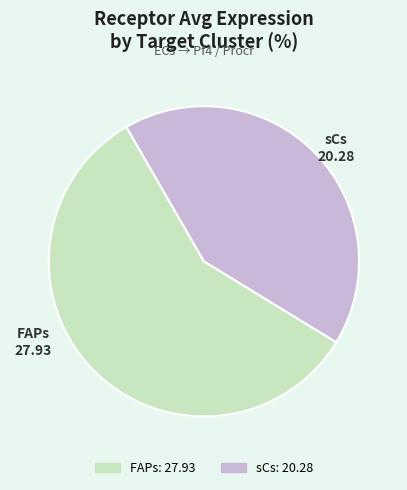

The FAPs slice represents 58% of the pie. True or false?

True